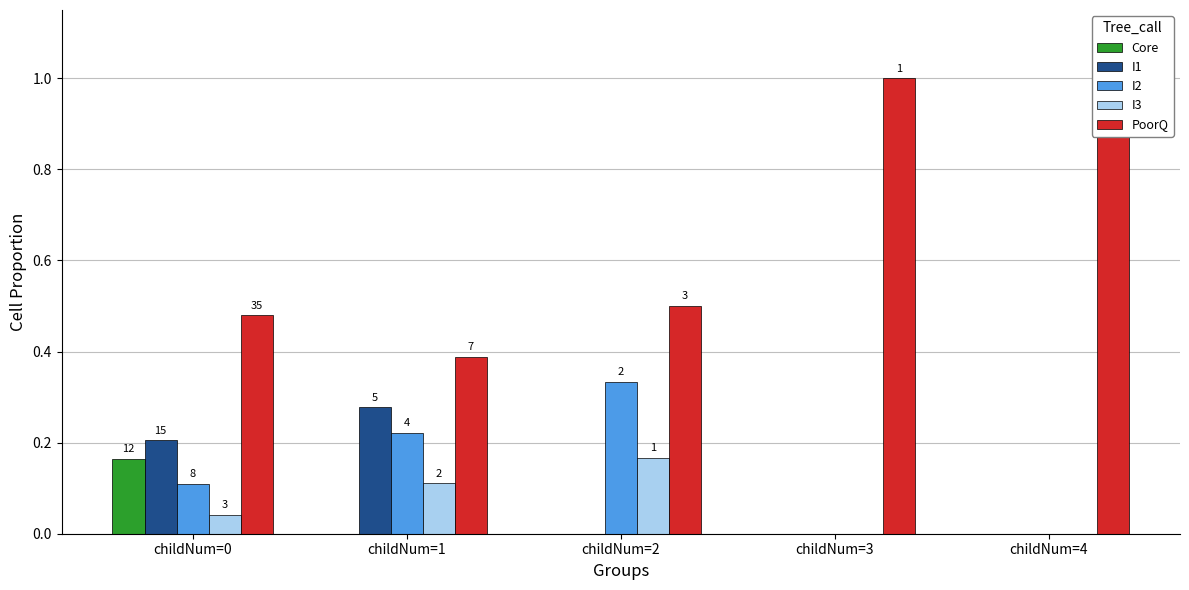

How many distinct data groups are displayed?

5